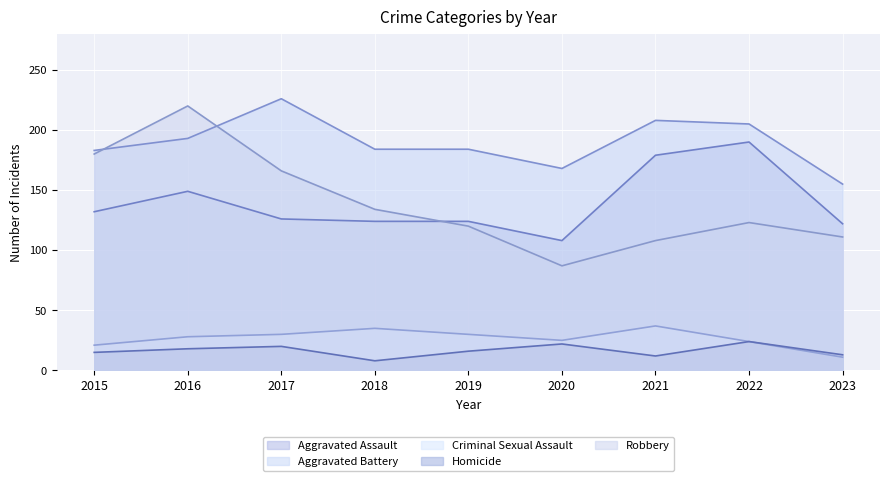

At which label does Aggravated Assault reach its minimum?

2020